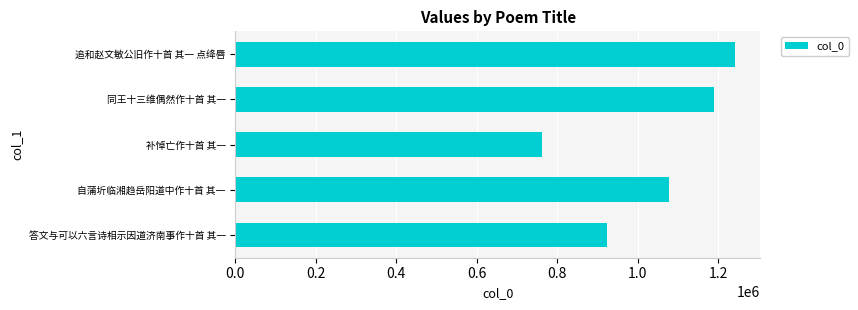

At which category does the chart reach its peak across all series?

追和赵文敏公旧作十首 其一 点绛唇